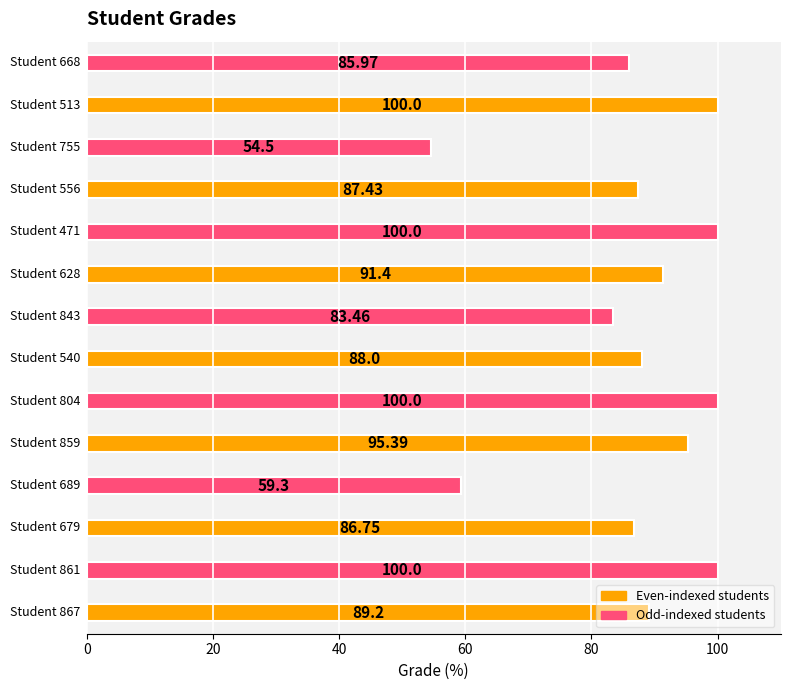

What is the difference between the maximum and second lowest values?

40.7